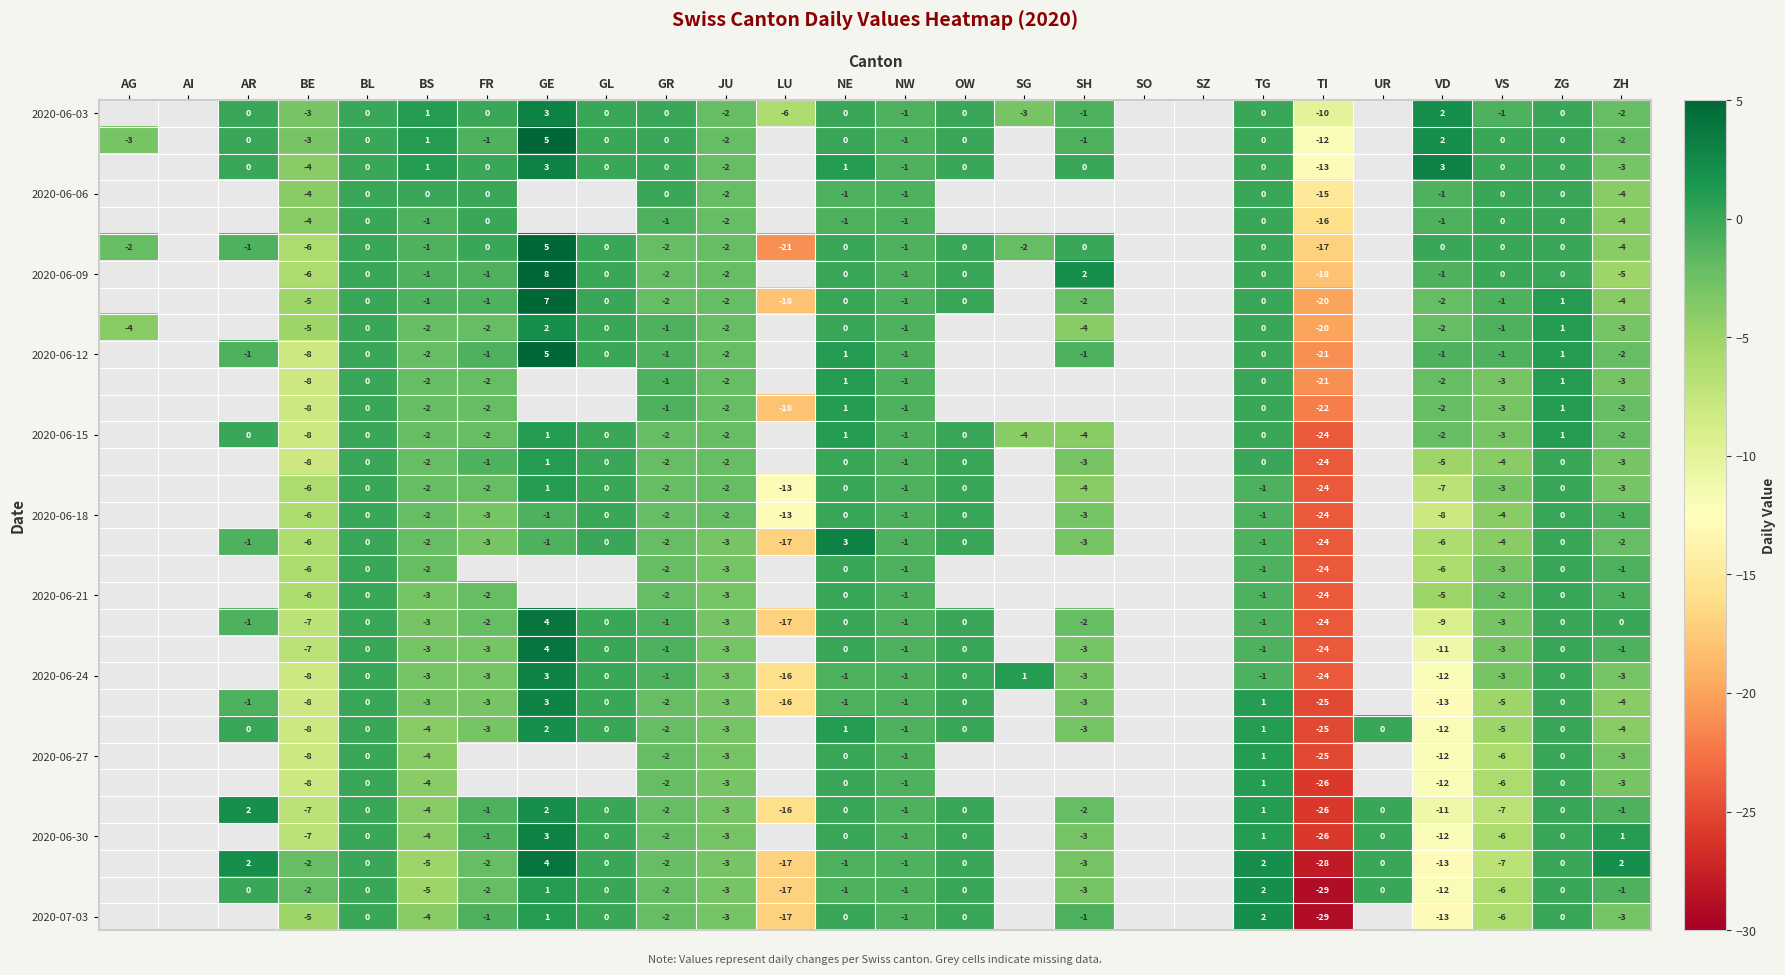

True or false: 2020-06-15 has a value of -3 at VD.

False